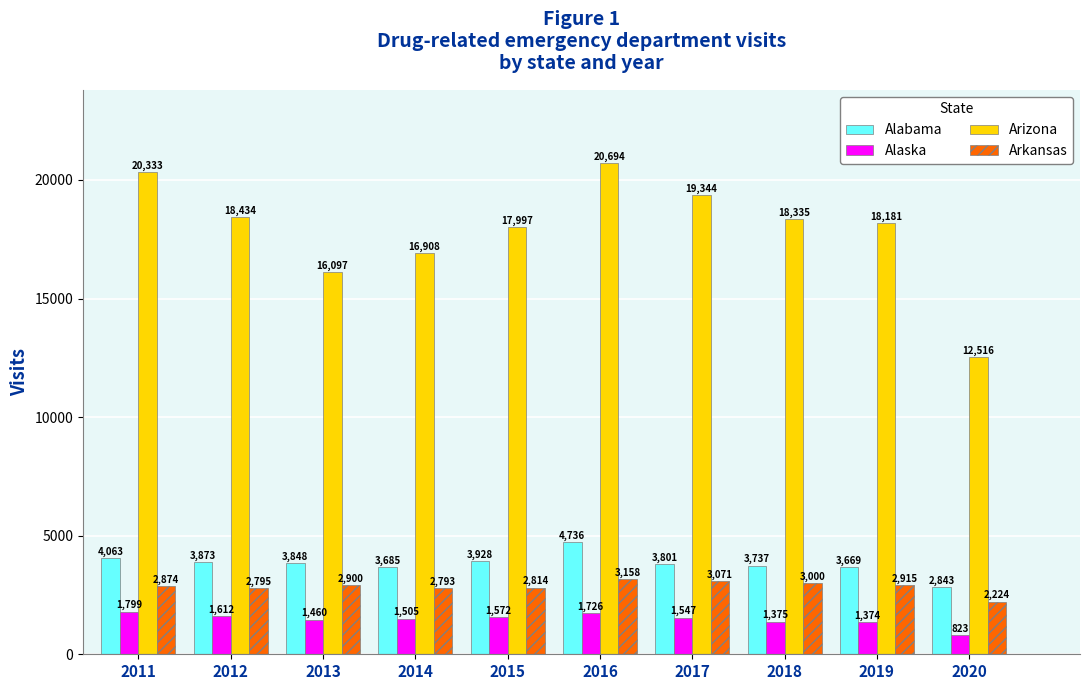

What is the spread (max minus min) of values at 2013?

14637